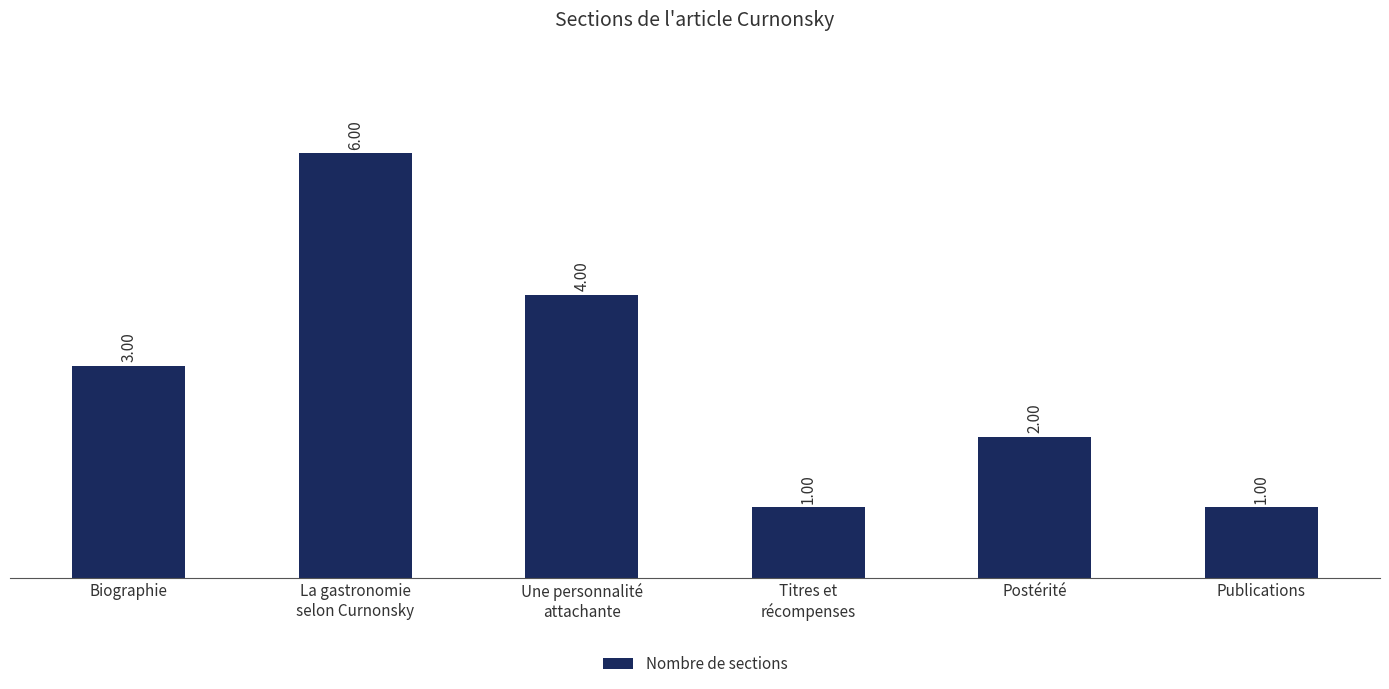

What is the label of the 5th bar from the left?

Postérité